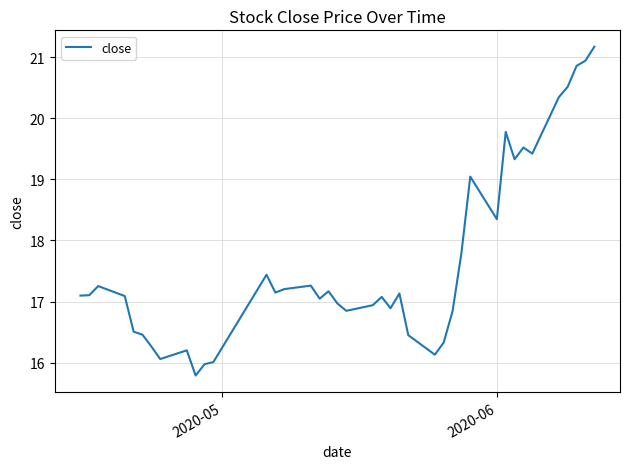

What is the greatest value displayed?

21.2